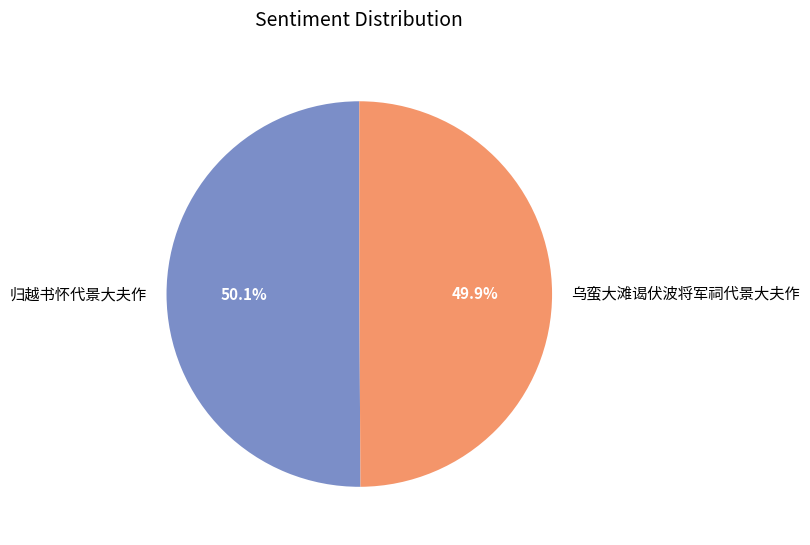

What is the total percentage of 乌蛮大滩谒伏波将军祠代景大夫作 and 归越书怀代景大夫作?

100.0%